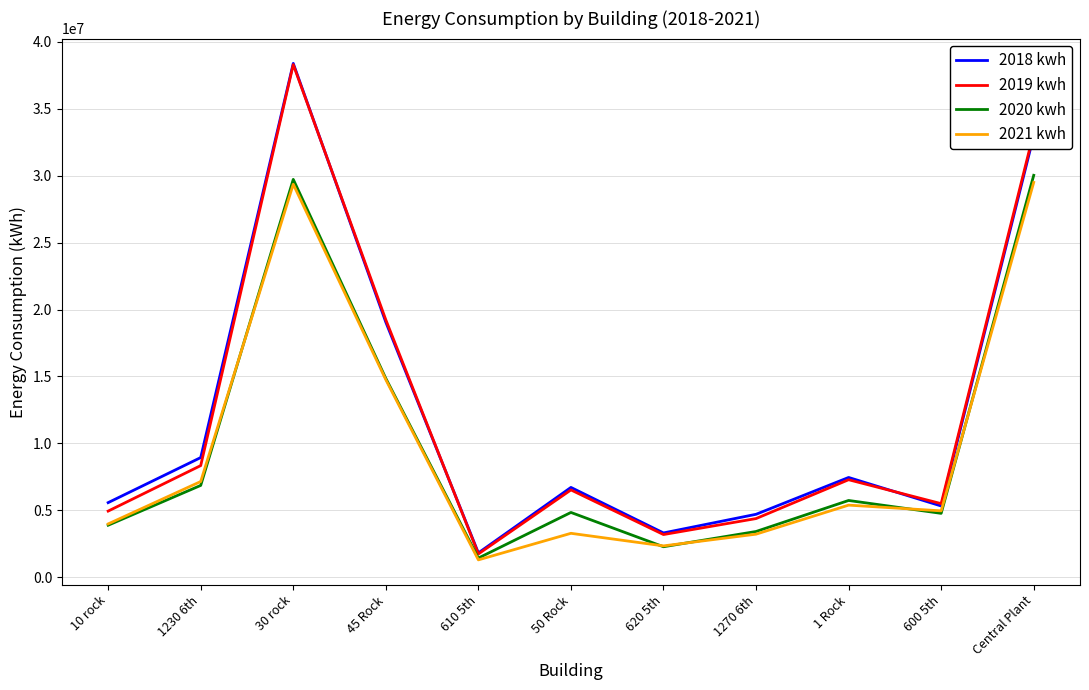

The 2019 kwh series shows 1740000 at 610 5th. True or false?

True